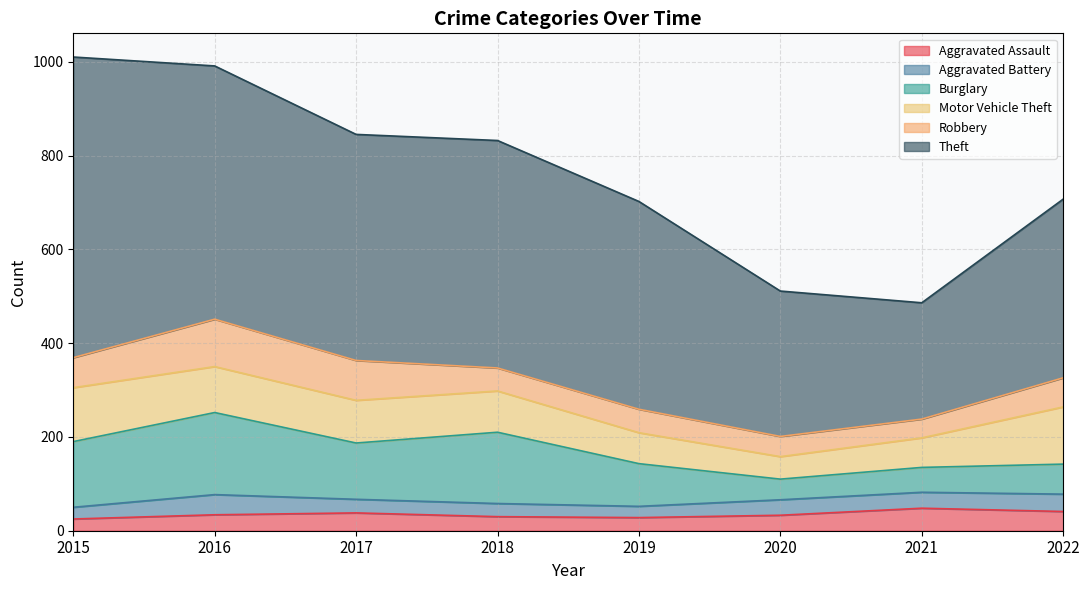

How many interior local valleys does the Theft series have?

2